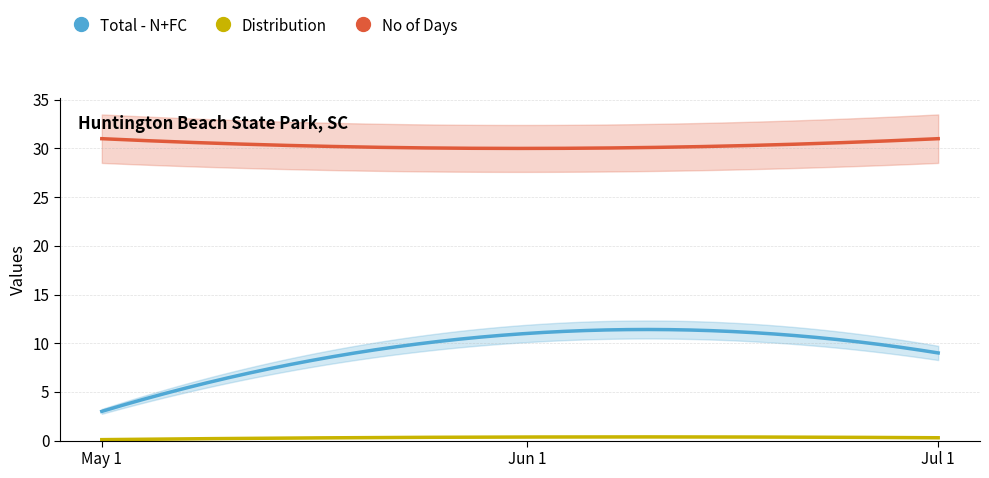

What position from the left is 2015-05-01?

1